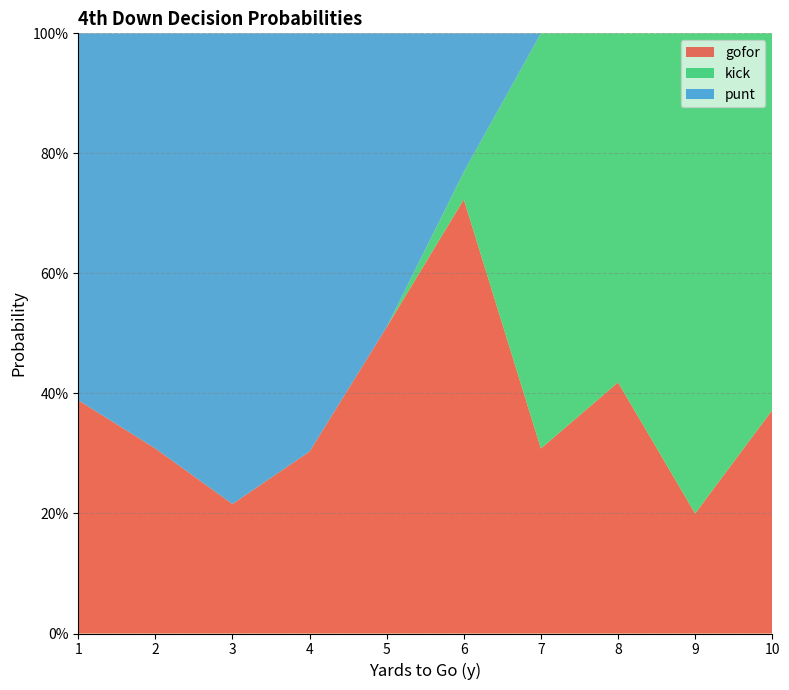

Does the chart have visible grid lines?

Yes